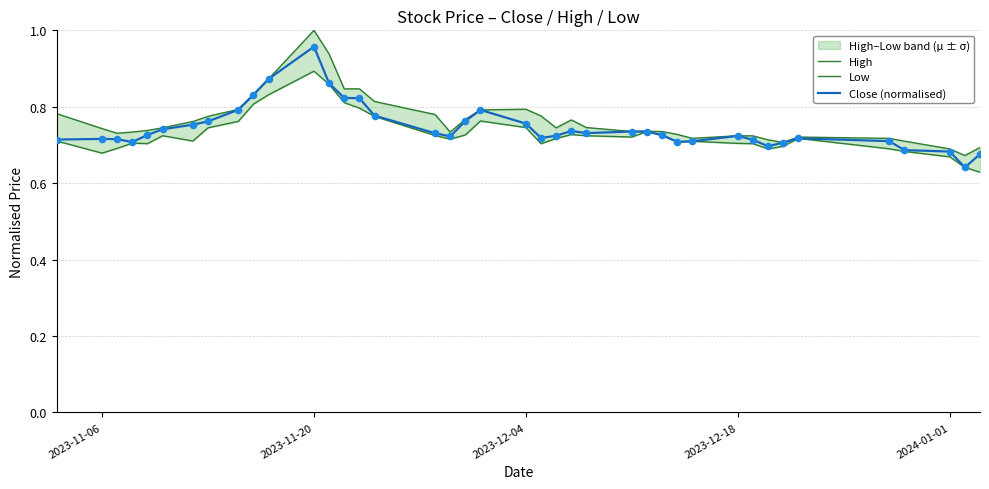

Which series has the largest total across all categories?

High